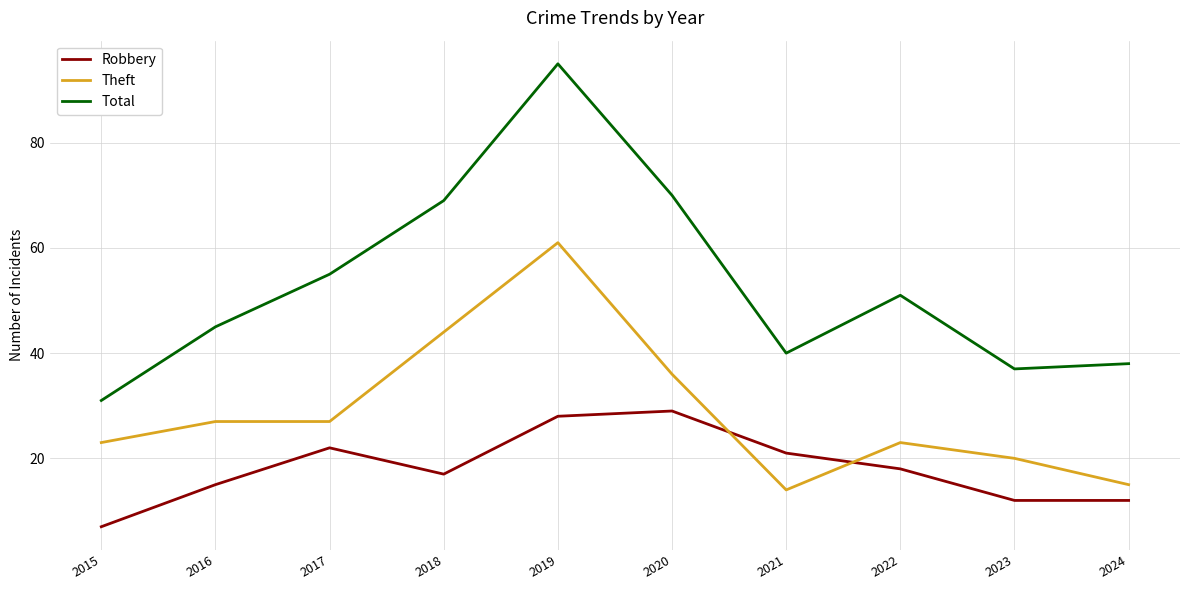

How many interior local peaks does the Total series have?

2